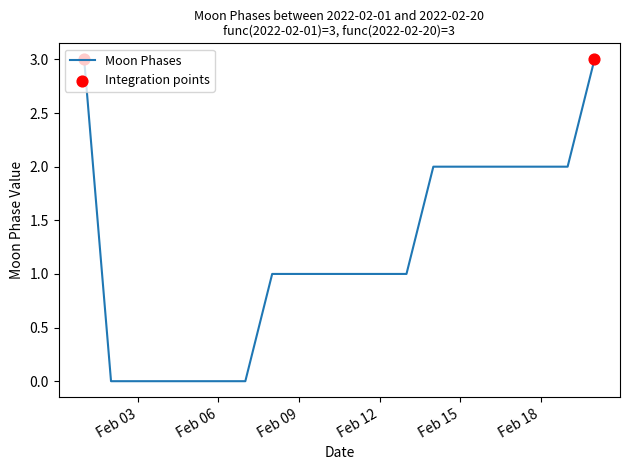

What is the greatest value displayed?

3